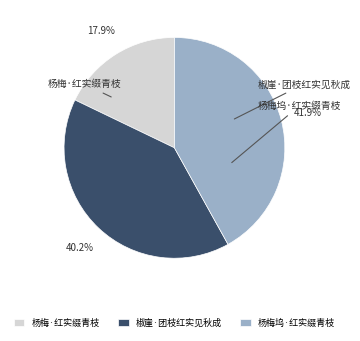

Is the sum of 杨梅坞·红实缀青枝 and 椒崖·团枝红实见秋成 greater than half?

Yes